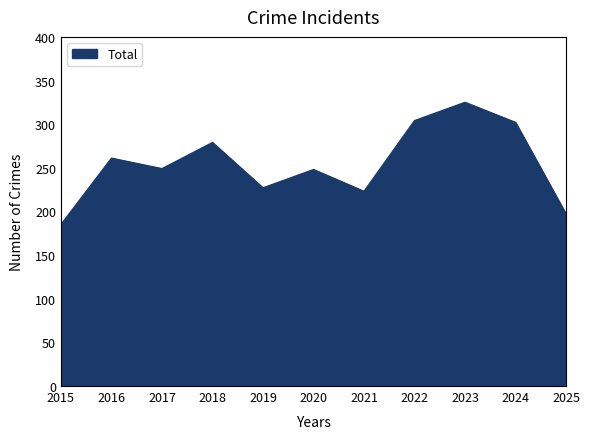

What is the difference between the values at 2017 and 2018?

30